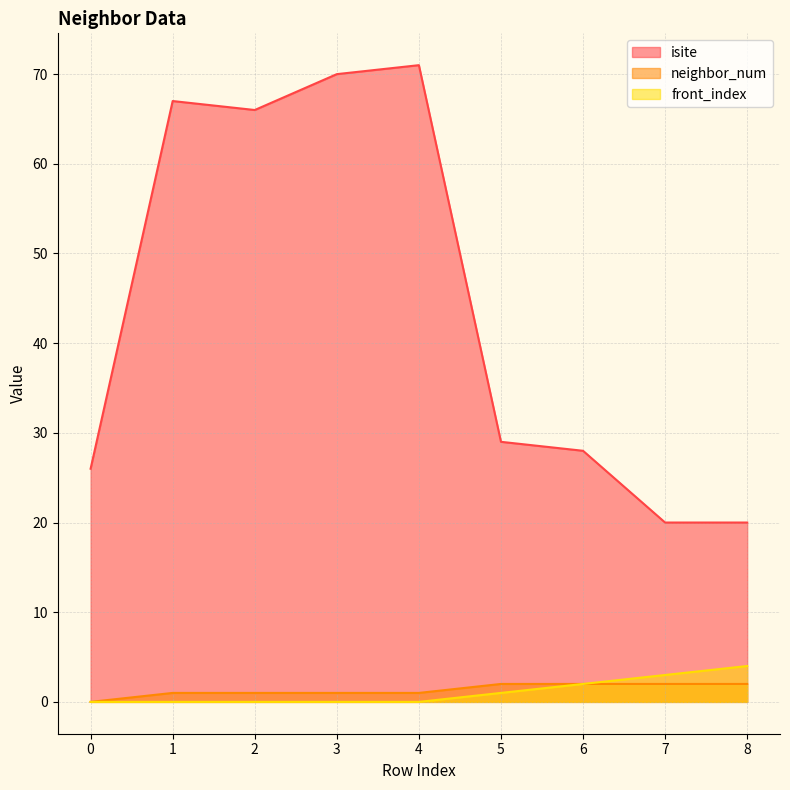

What is the sum of the neighbor_num values at 4 and 3?

2